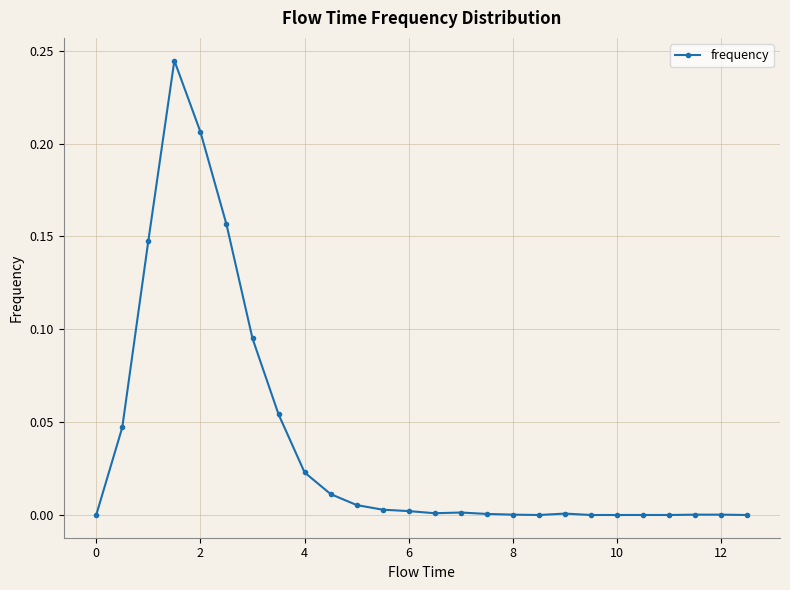

True or false: there are more than 1 points higher than both neighbors.

True